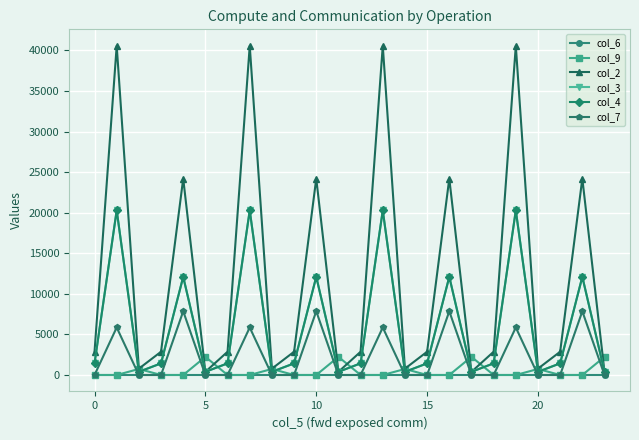

What are all the series names shown in the legend?

col_6, col_9, col_2, col_3, col_4, col_7